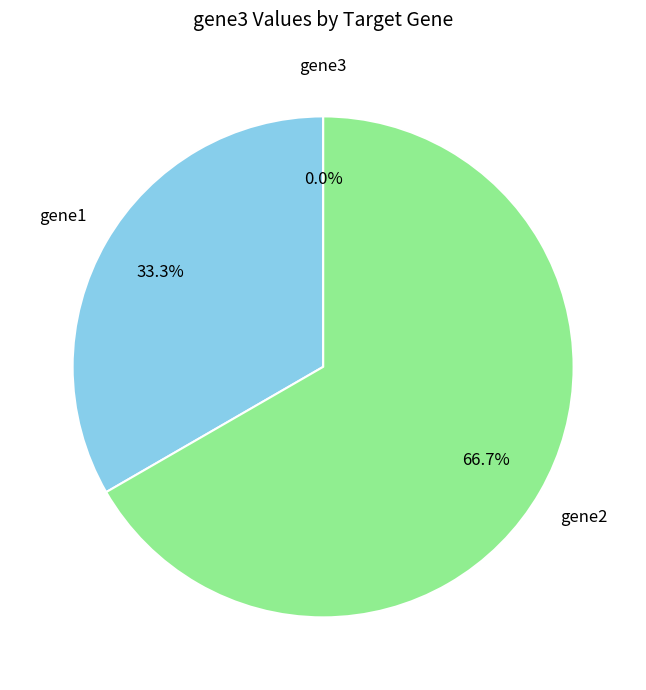

Which slice is the largest?

gene2